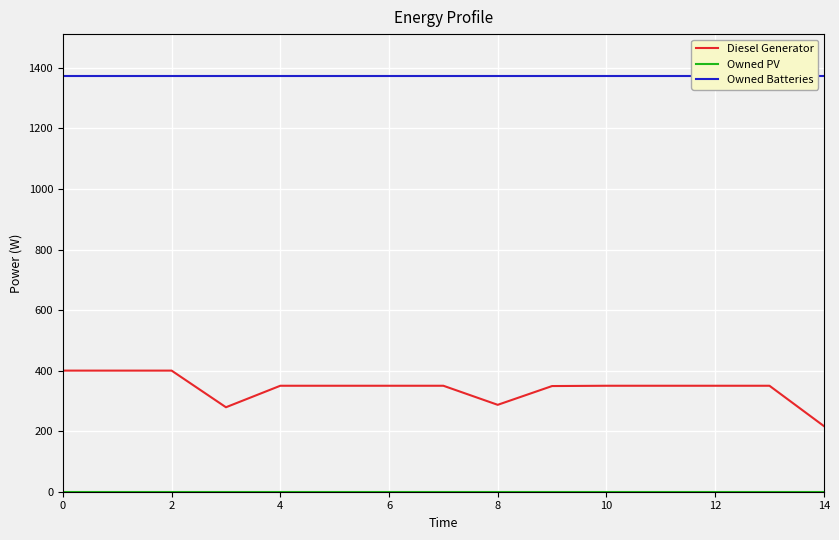

What is the total value across all series at 10?

1724